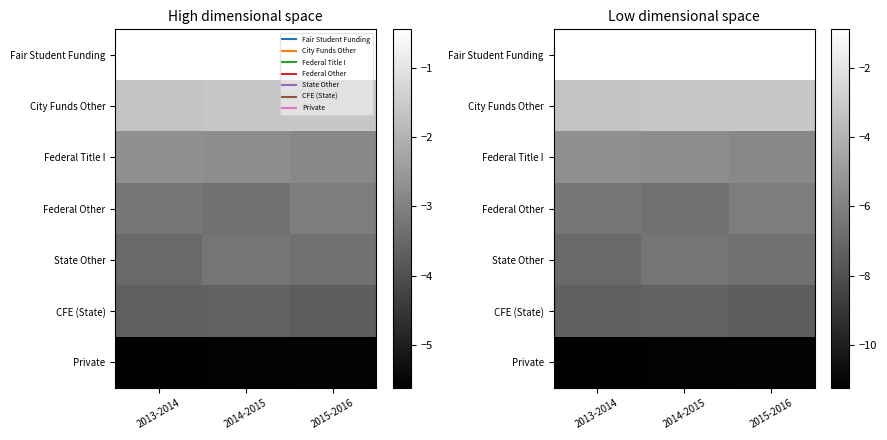

At which label does Federal Other reach its minimum?

2014-2015